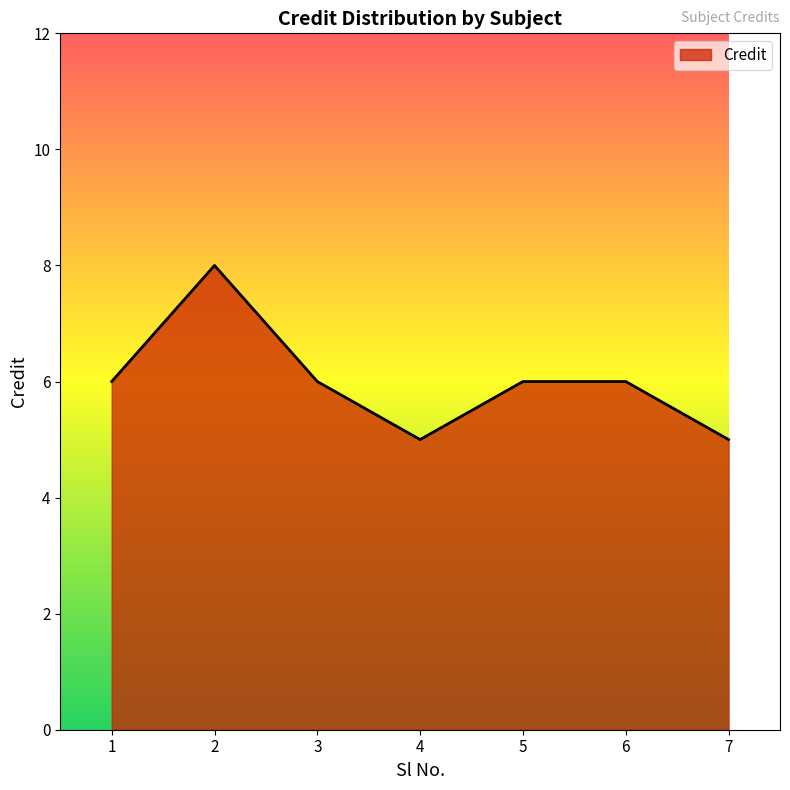

Count the values in the range 5 to 6.

6